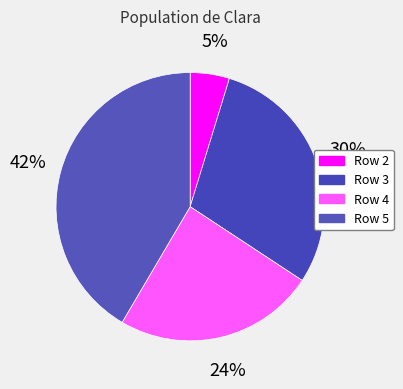

Is there a majority slice in this chart?

No